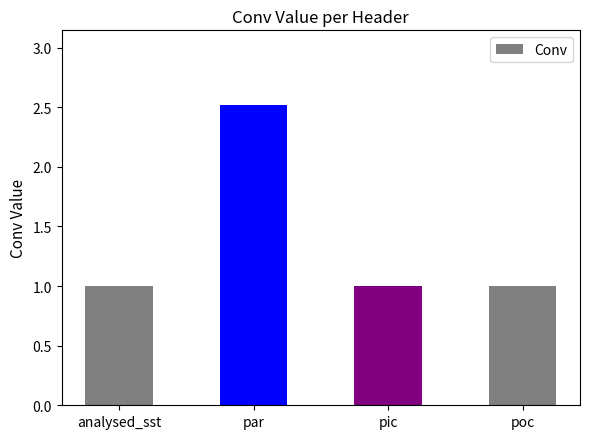

Is it true that the value at pic is 1.0?

True